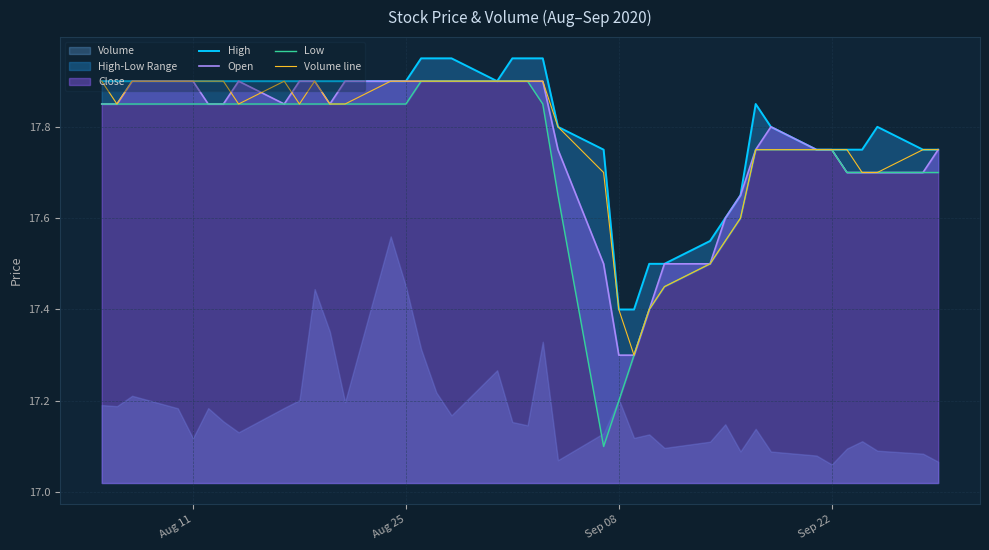

The Open series shows 6.7 at Sep 22. True or false?

False